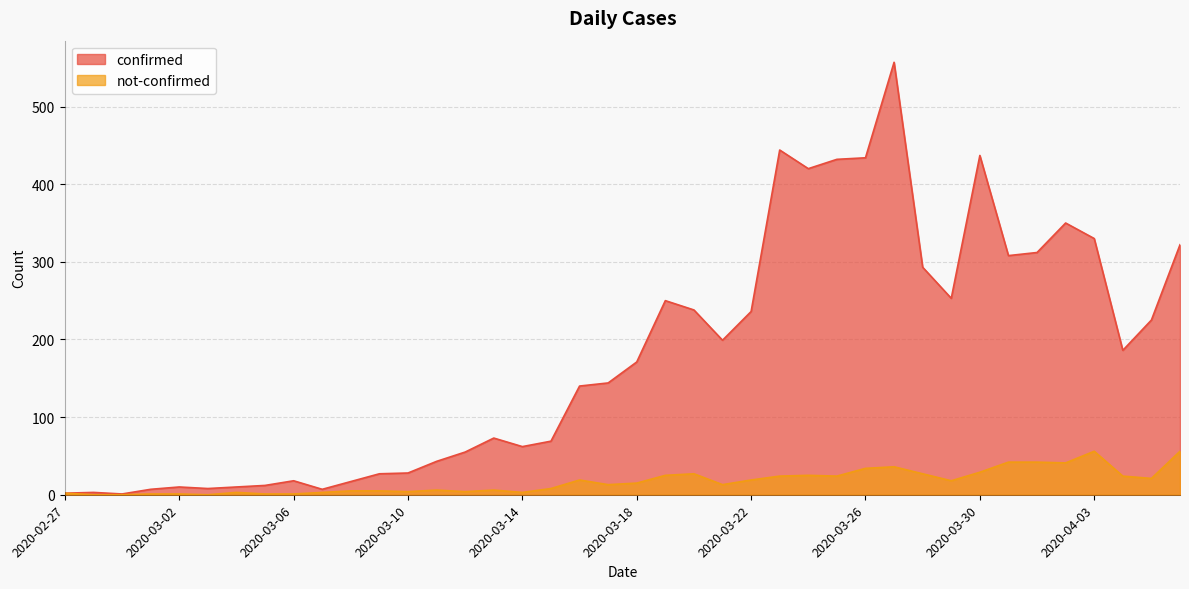

What is the difference between the second highest and minimum values in the not-confirmed series?

56